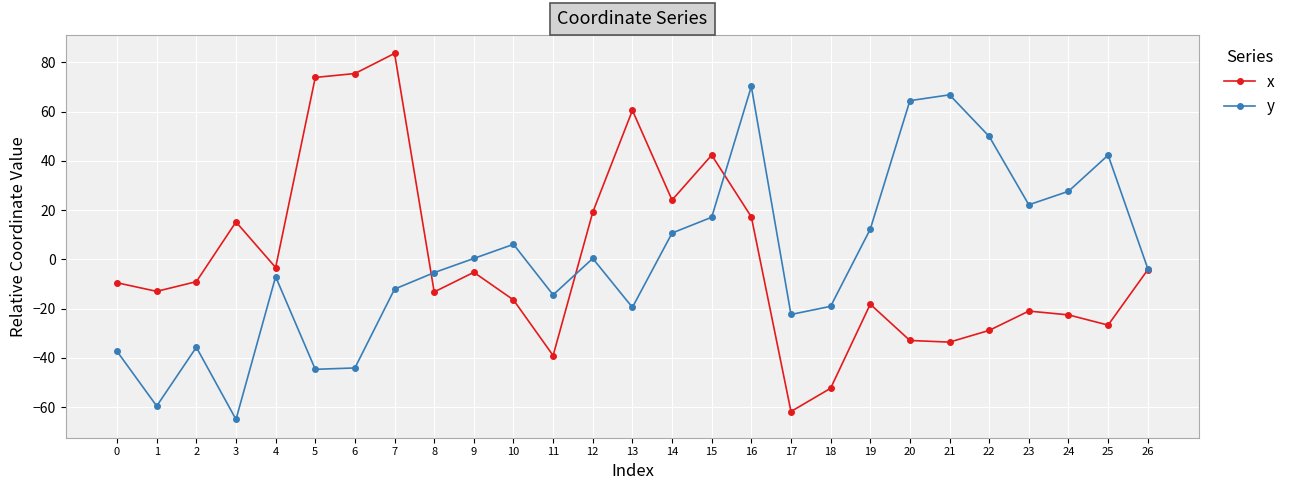

Is the value of x at 26 greater than the value of y at 10?

No